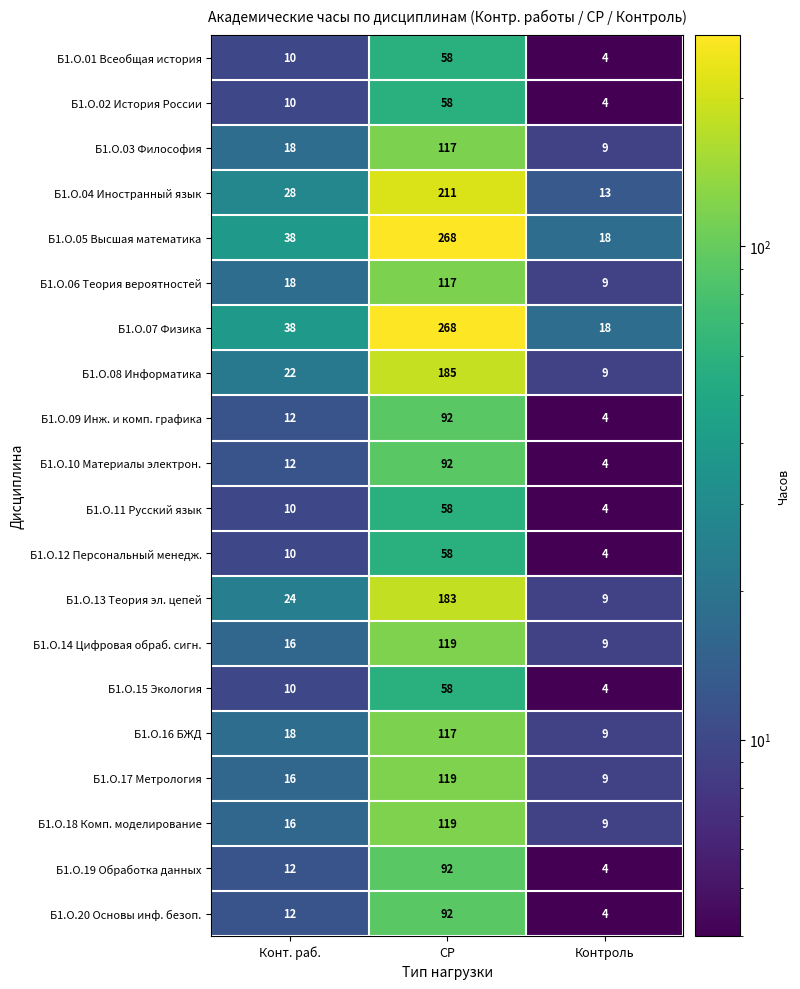

The Б1.О.18 Комп. моделирование series shows 16 at Контроль. True or false?

False